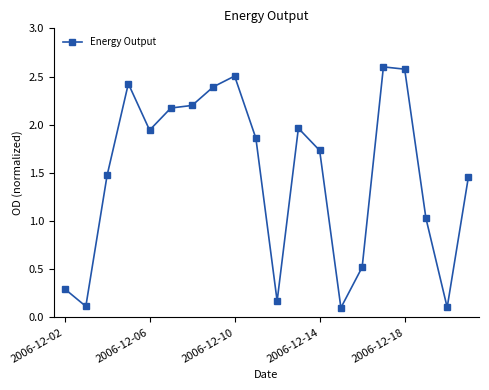

How many points are lower than both their immediate neighbors (excluding endpoints)?

5